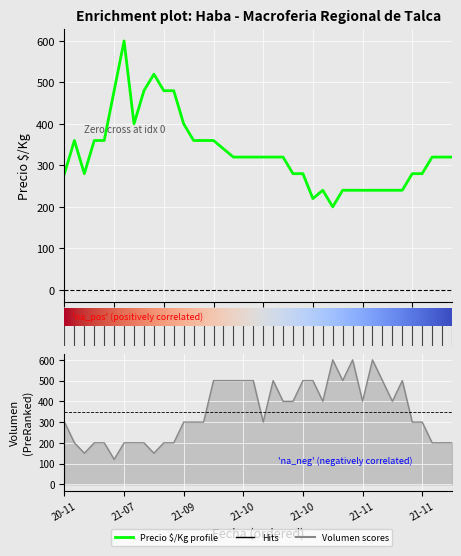

How many times do Precio $/Kg and Volumen cross each other?

5